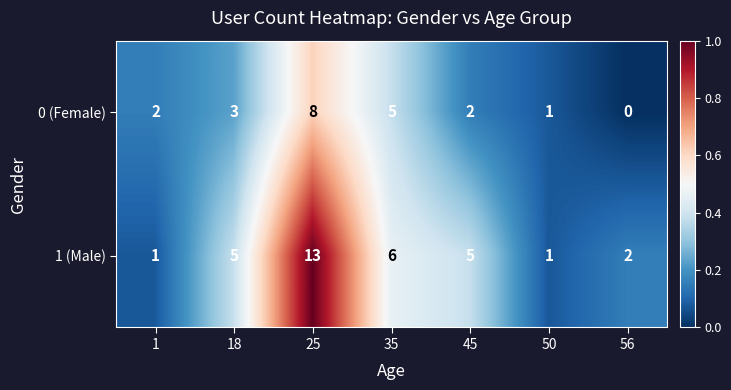

What is the difference between the second highest and minimum values in the 0 (Female) series?

5